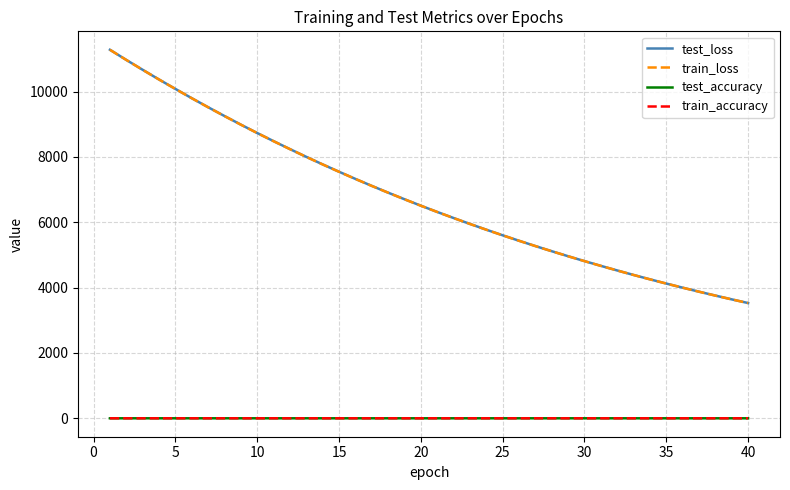

What is the maximum value shown in the chart?

11279.2